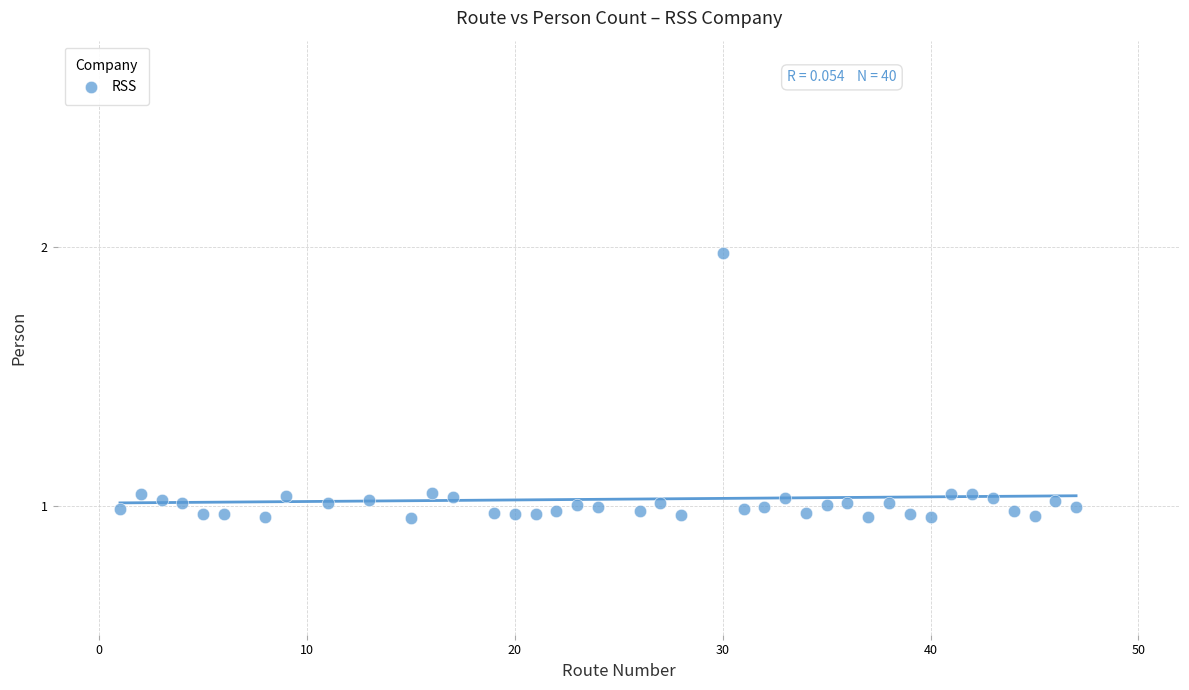

What is the range of X values (max minus min)?

46.0